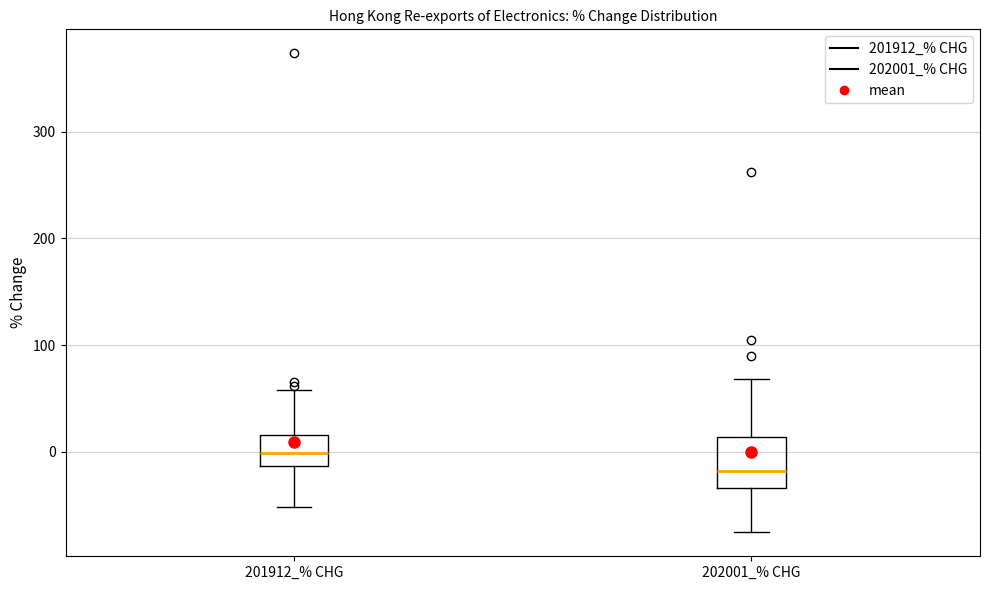

Reading left to right, read every box against the y-axis: the position of its median line, the range the box covers, and the ends of its whiskers. The values are not printed on the chart, so give them approximately, as read against the axis.

201912_% CHG: median 0, box -10 to 20, whiskers -50 to 60
202001_% CHG: median -20, box -30 to 10, whiskers -80 to 70